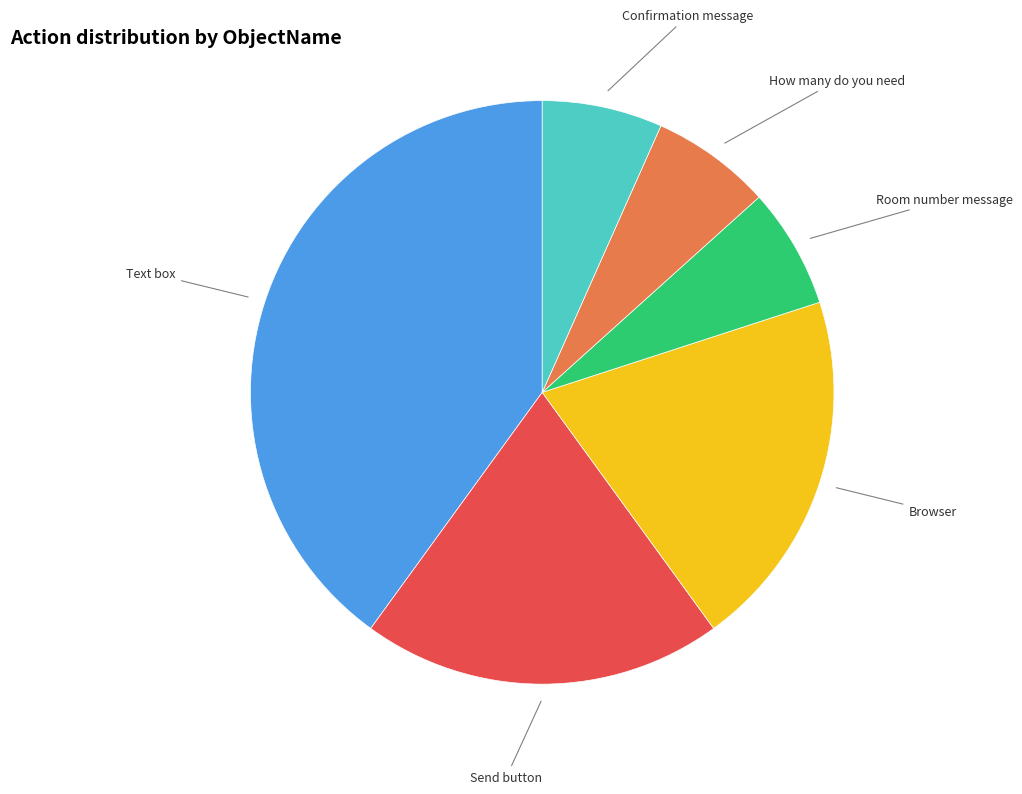

Does any single category account for the majority?

No